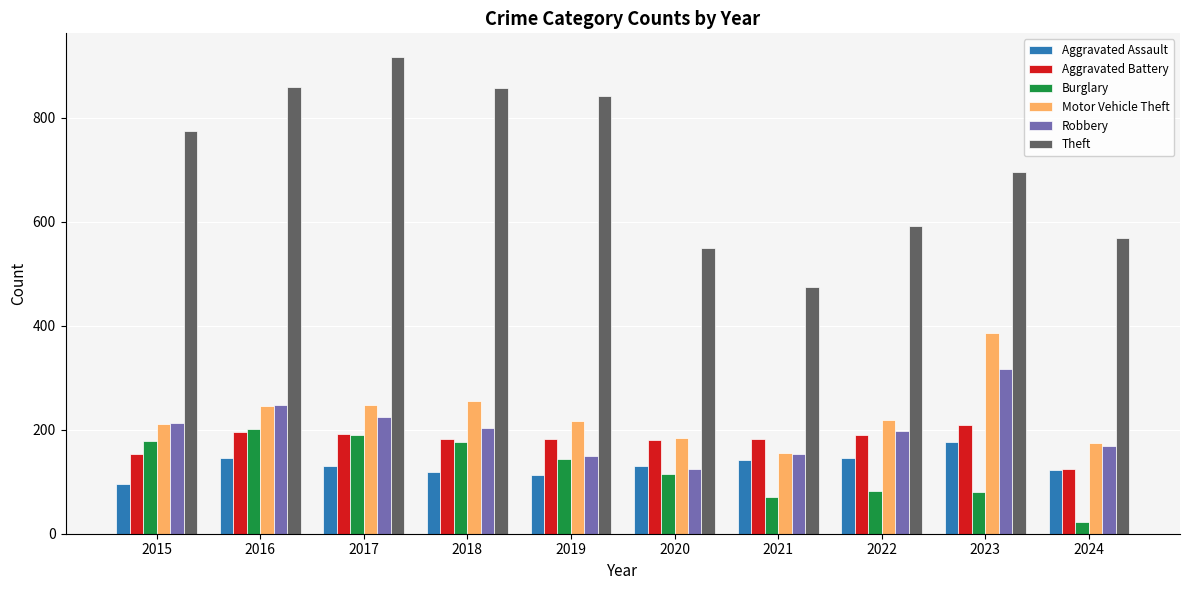

Which category has the highest value across all series?

2017